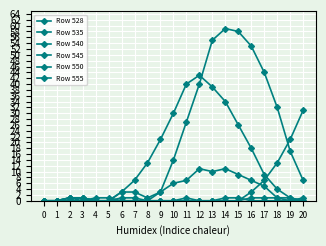

Is it true that Row 550 equals 0 at 0?

True